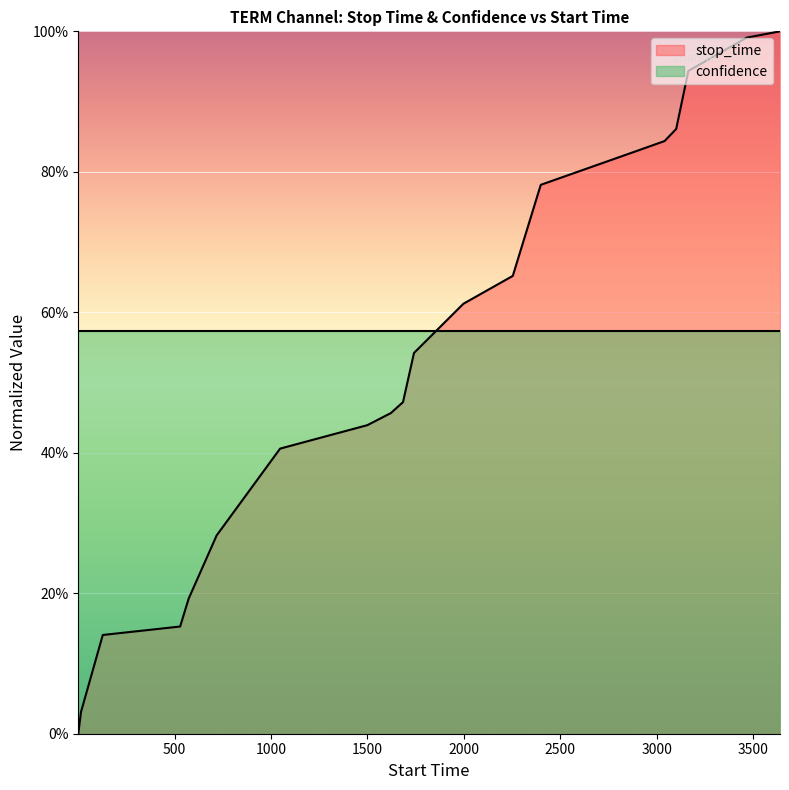

What is the average value?

0.5